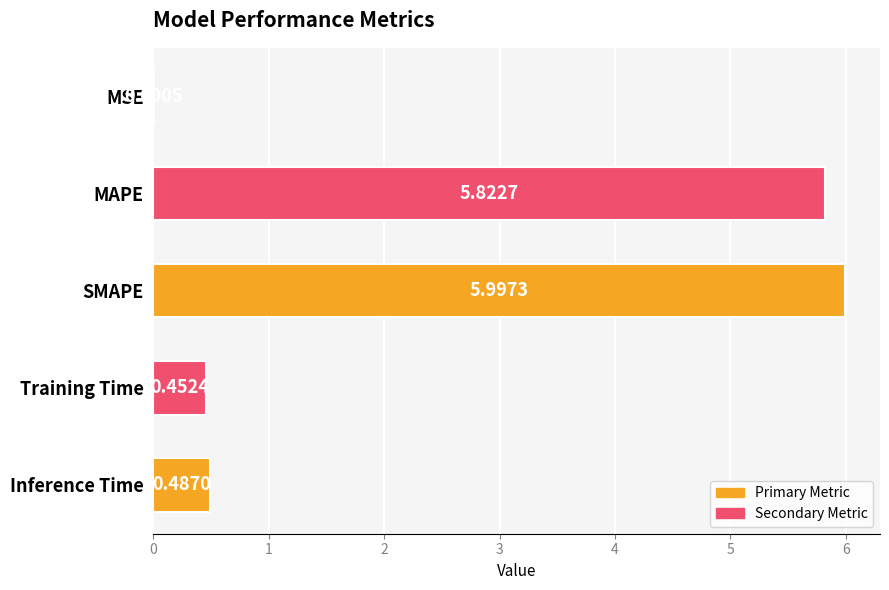

What is the average value?

2.6